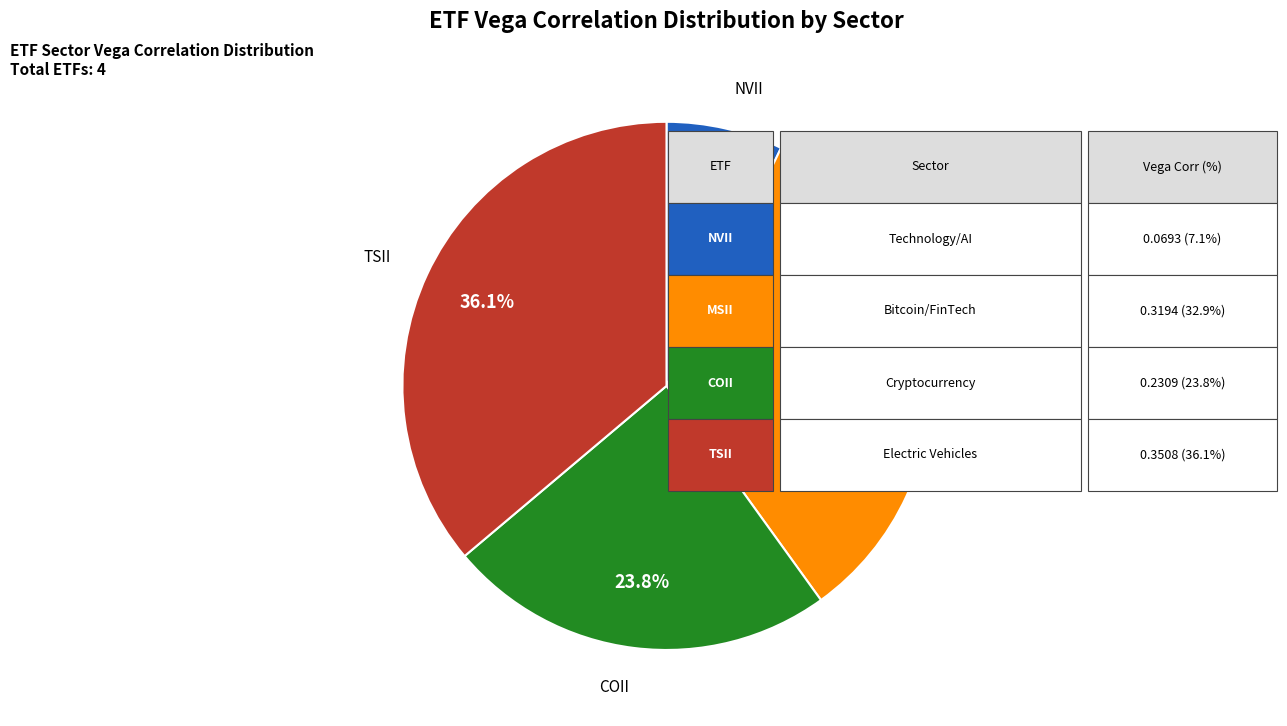

Does any single category account for the majority?

No